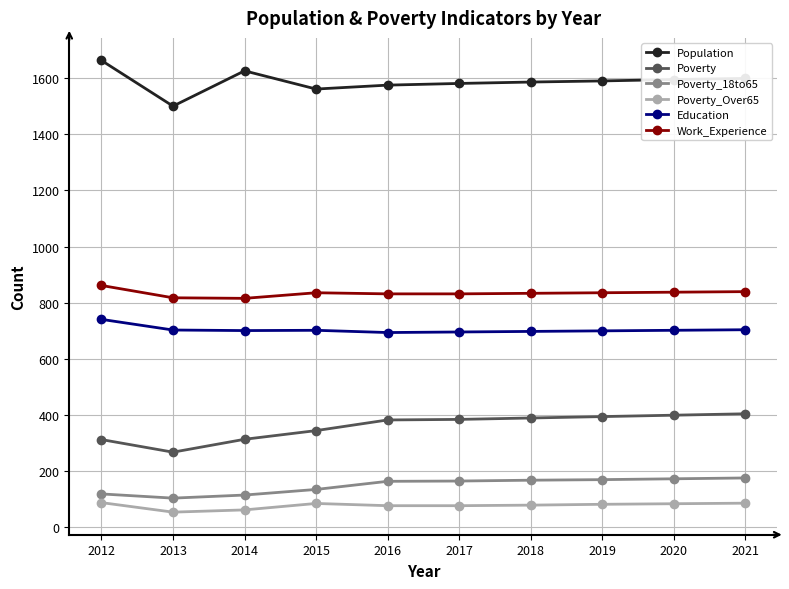

Is the value of Population at 2015 greater than the value of Education at 2020?

Yes